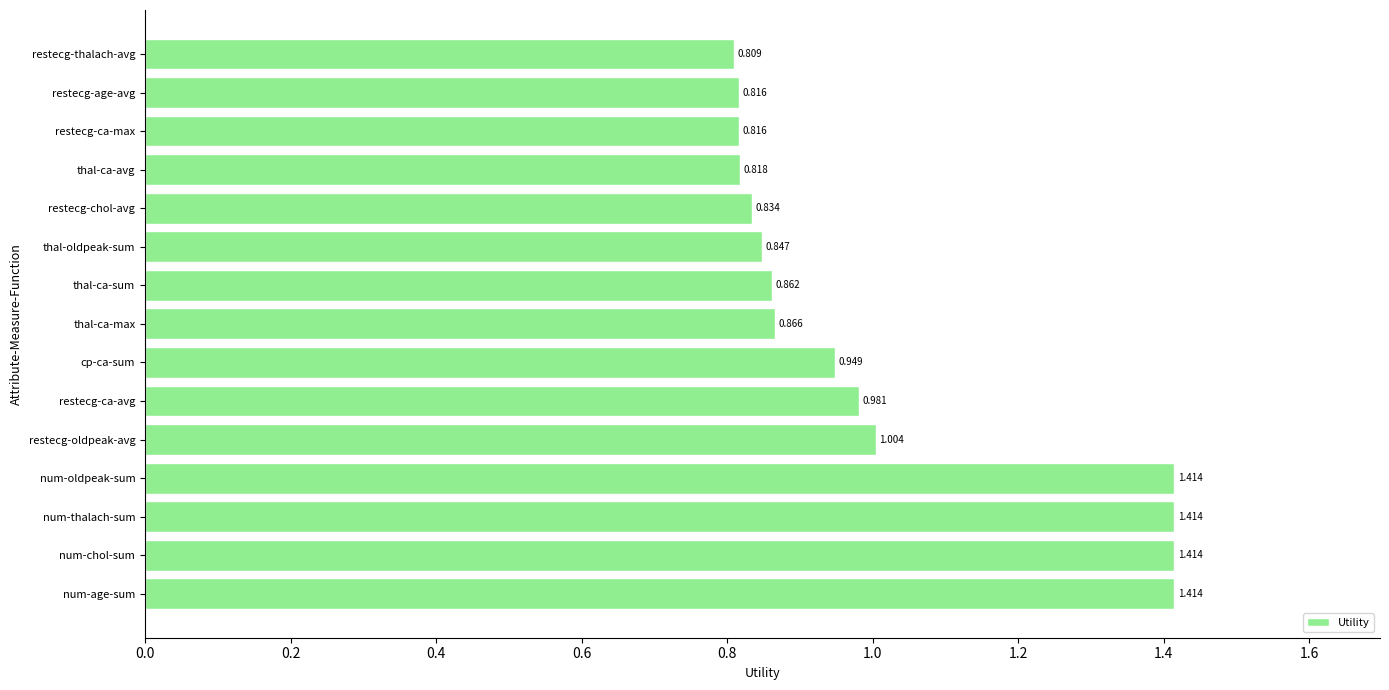

Where is the data nearest to the value 1?

restecg-oldpeak-avg